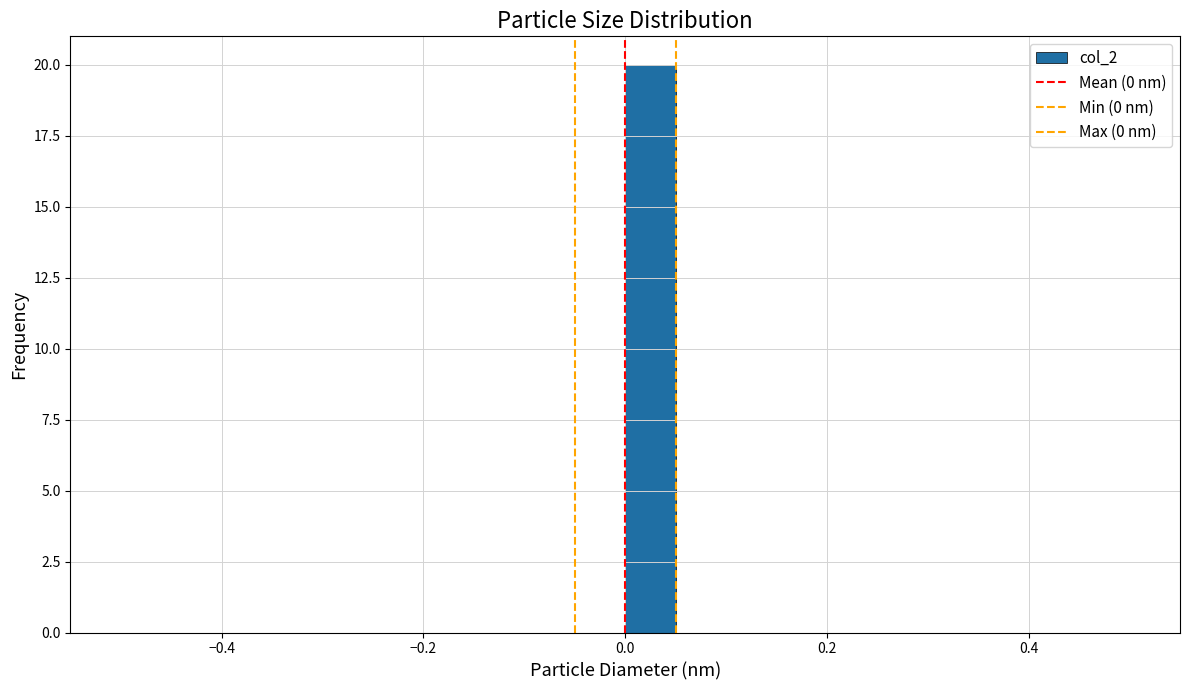

Read against the x-axis, roughly where is the centre of the tallest bar?

0.02